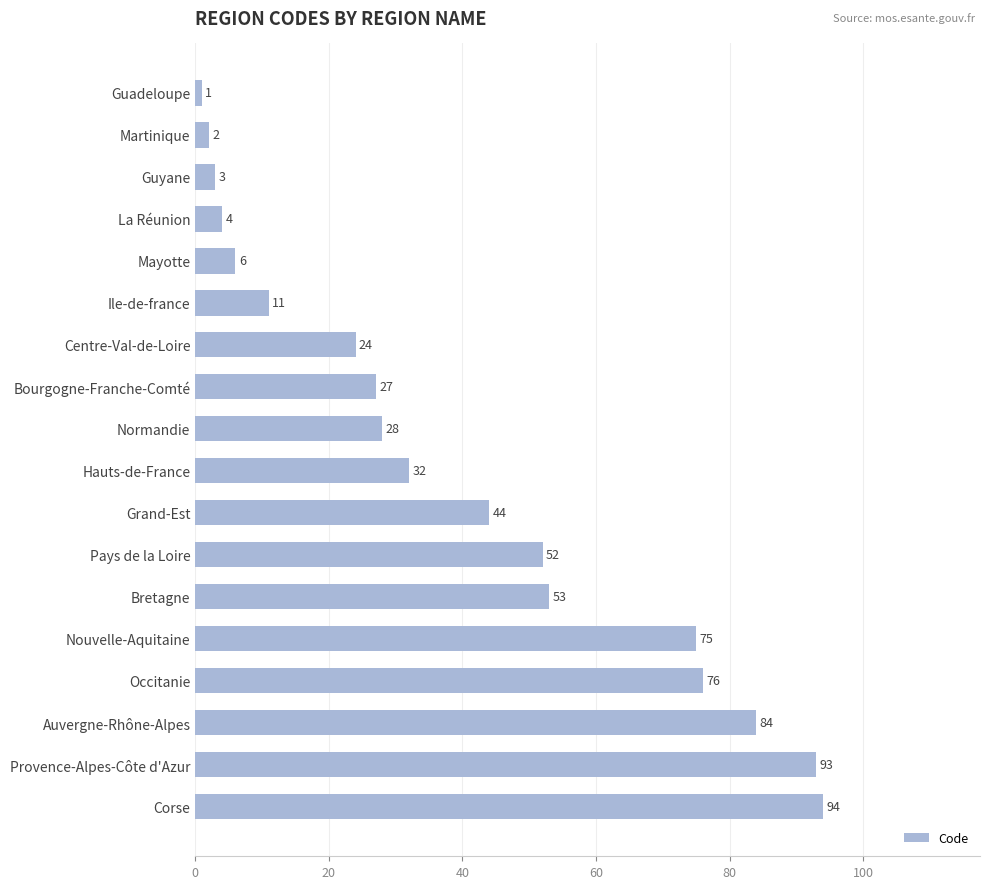

At which label is the value closest to 47?

Grand-Est